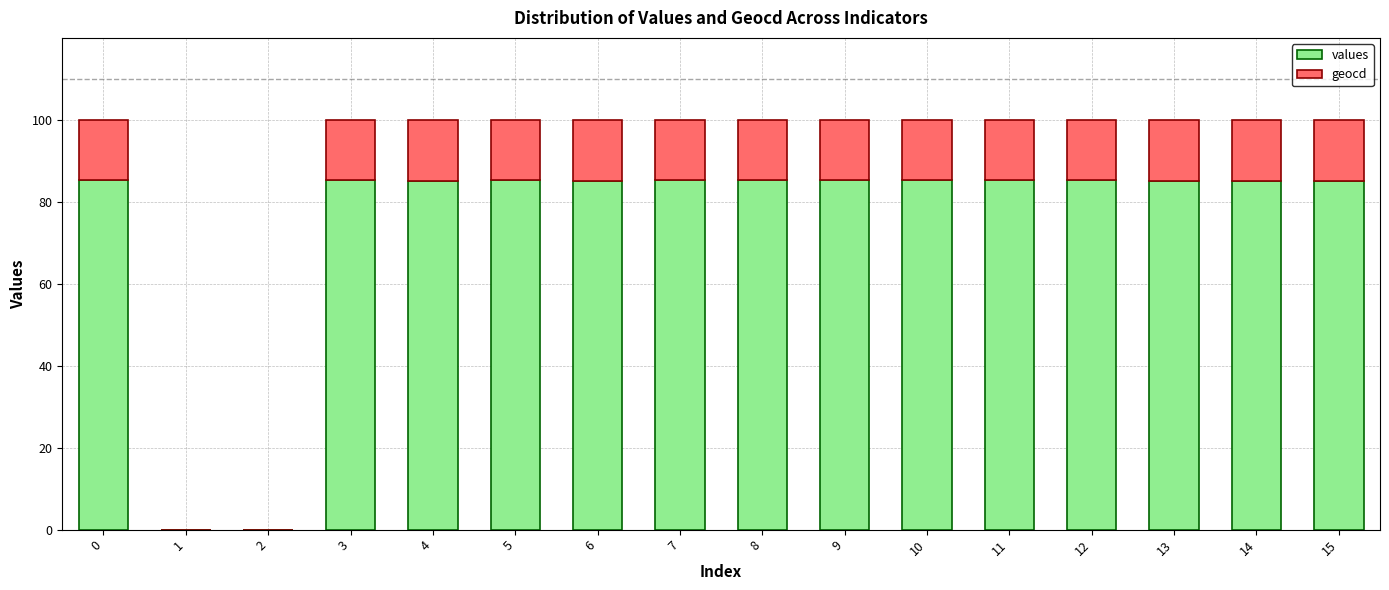

What is the total value across all series at 11?

100.0